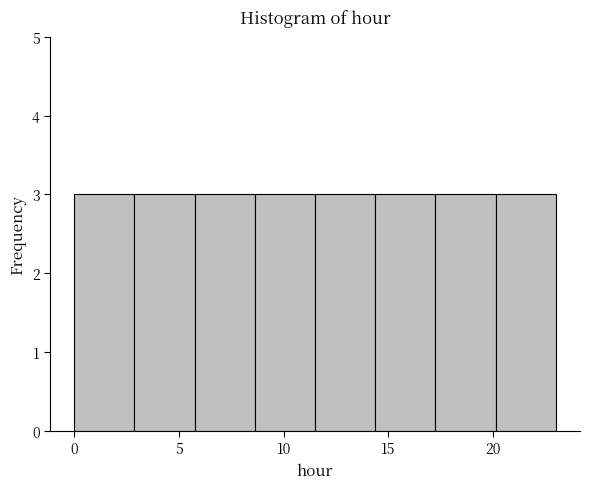

Reading left to right, list every bar in this chart as the range it spans on the x-axis followed by its height. Neither the bar edges nor the heights are printed on the chart, so give them approximately, as read against the axes.

0.0 to 3.0: 3
3.0 to 6.0: 3
6.0 to 8.5: 3
8.5 to 11.5: 3
11.5 to 14.5: 3
14.5 to 17.5: 3
17.5 to 20.0: 3
20.0 to 23.0: 3